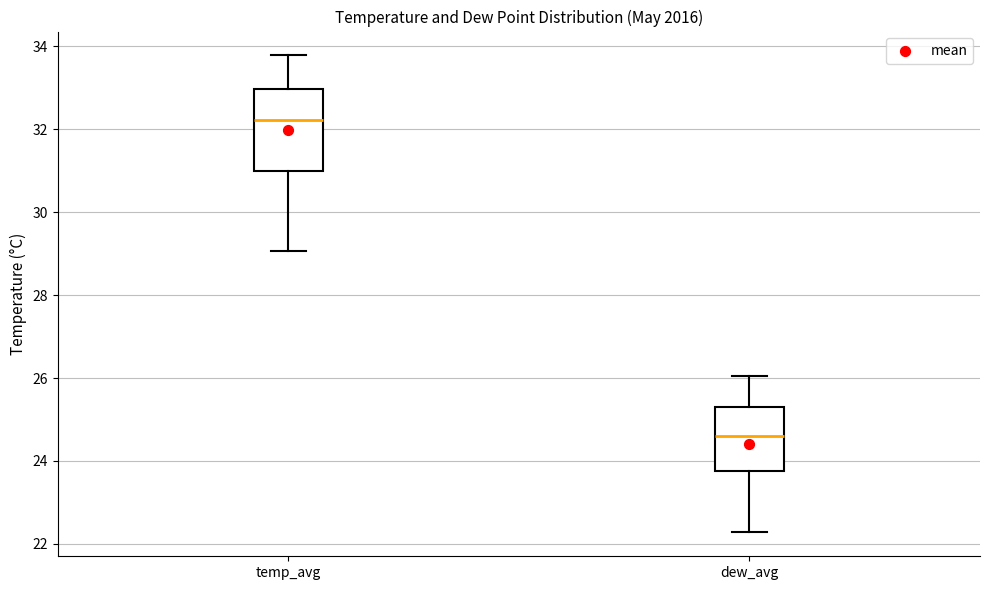

Reading left to right, read every box against the y-axis: the position of its median line, the range the box covers, and the ends of its whiskers. The values are not printed on the chart, so give them approximately, as read against the axis.

temp_avg: median 32.2, box 31.0 to 33.0, whiskers 29.0 to 33.8
dew_avg: median 24.6, box 23.8 to 25.4, whiskers 22.2 to 26.0